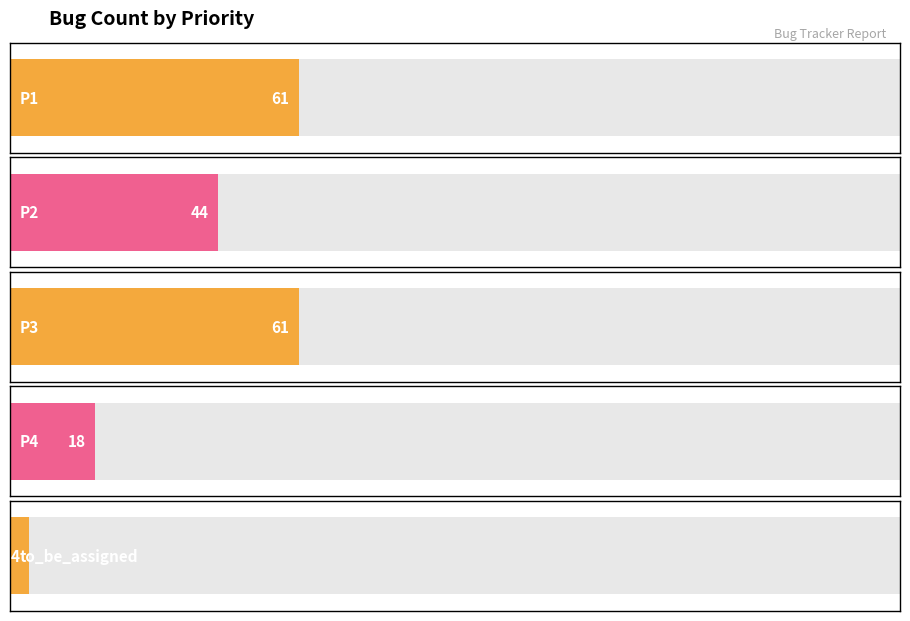

What is the difference between the maximum and second lowest values?

43